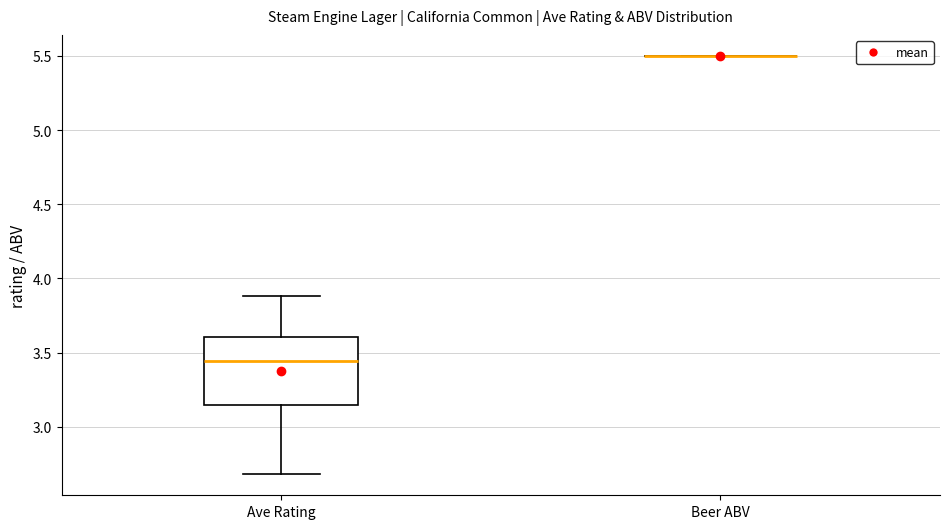

Reading left to right, read every box against the y-axis: the position of its median line, the range the box covers, and the ends of its whiskers. The values are not printed on the chart, so give them approximately, as read against the axis.

Ave Rating: median 3.45, box 3.15 to 3.60, whiskers 2.70 to 3.90
Beer ABV: box collapsed to a line at 5.50, whiskers 5.50 to 5.50